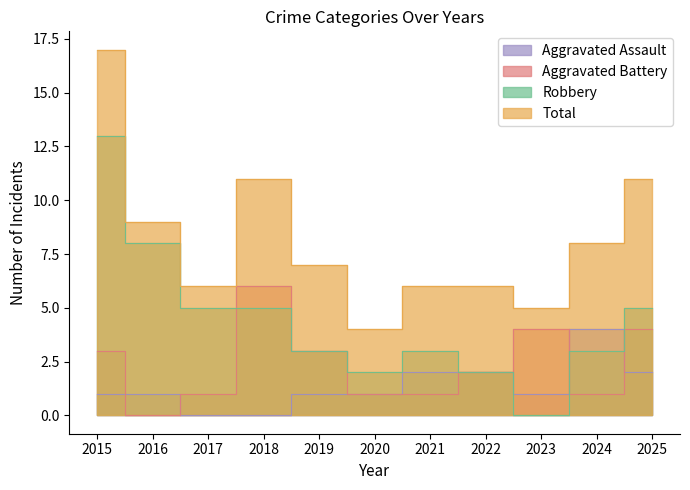

What is the total value across all series at 2021?

12